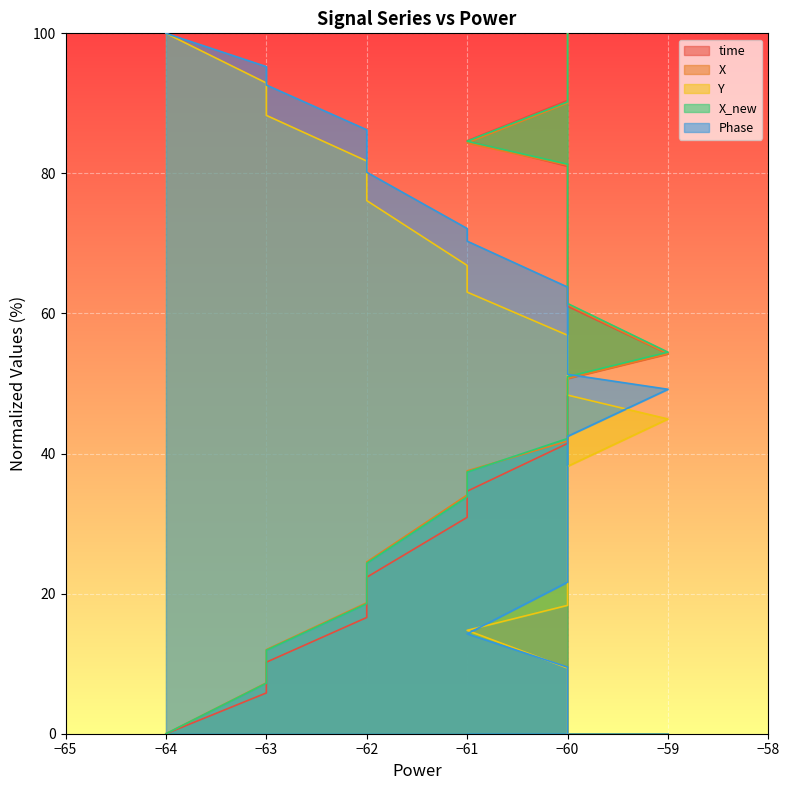

What is the difference between the maximum and minimum values in the time series?

100.0